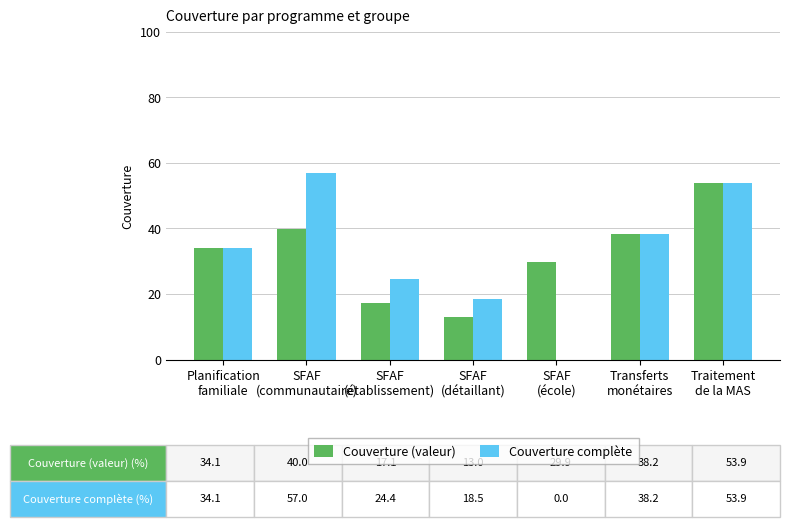

Which label corresponds to the smallest value in the chart?

SFAF
(école)